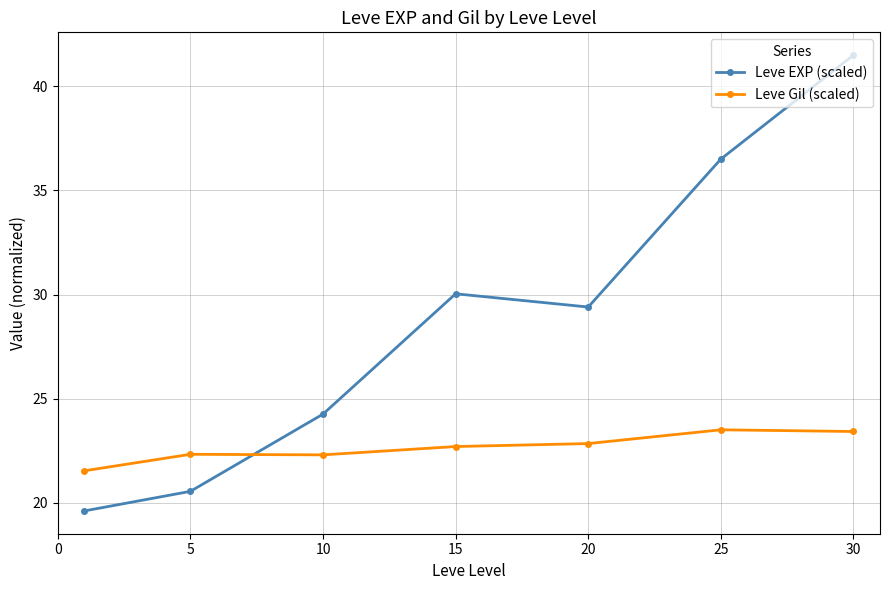

What are all the series names shown in the legend?

Leve EXP (scaled), Leve Gil (scaled)